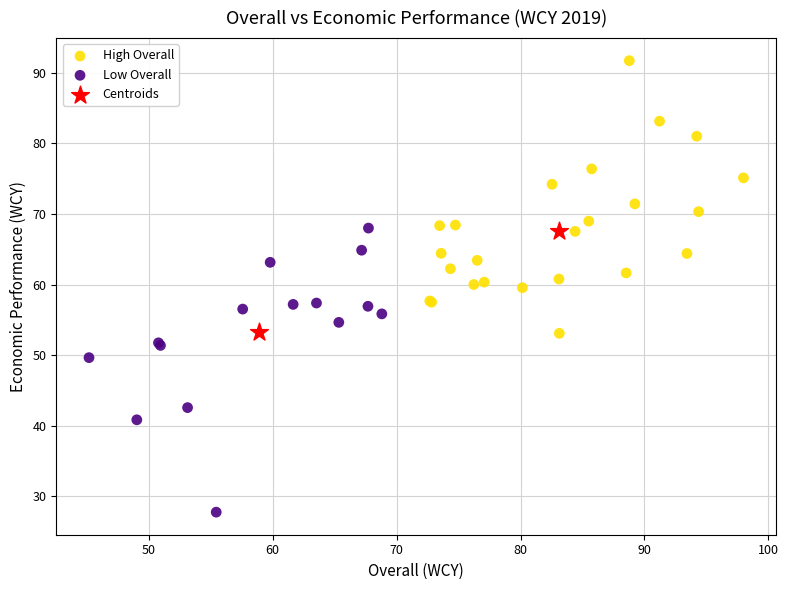

Which series has the widest spread of Y values?

Low Overall